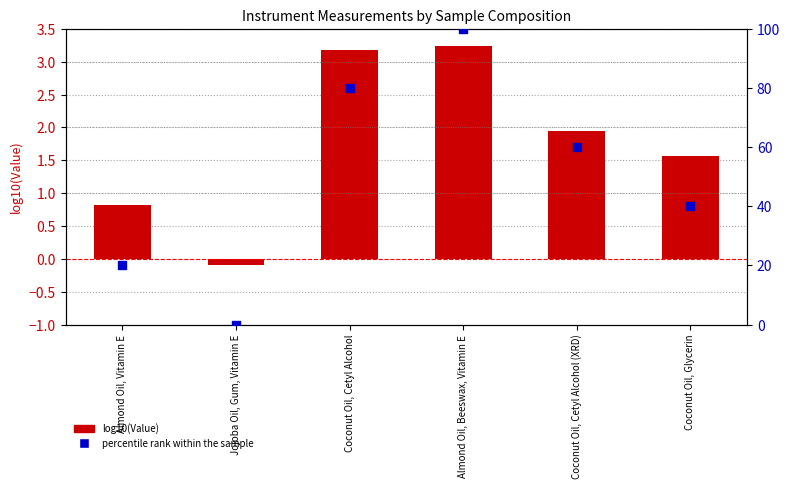

What is the total value across all series at Coconut Oil, Cetyl Alcohol (XRD)?

61.9